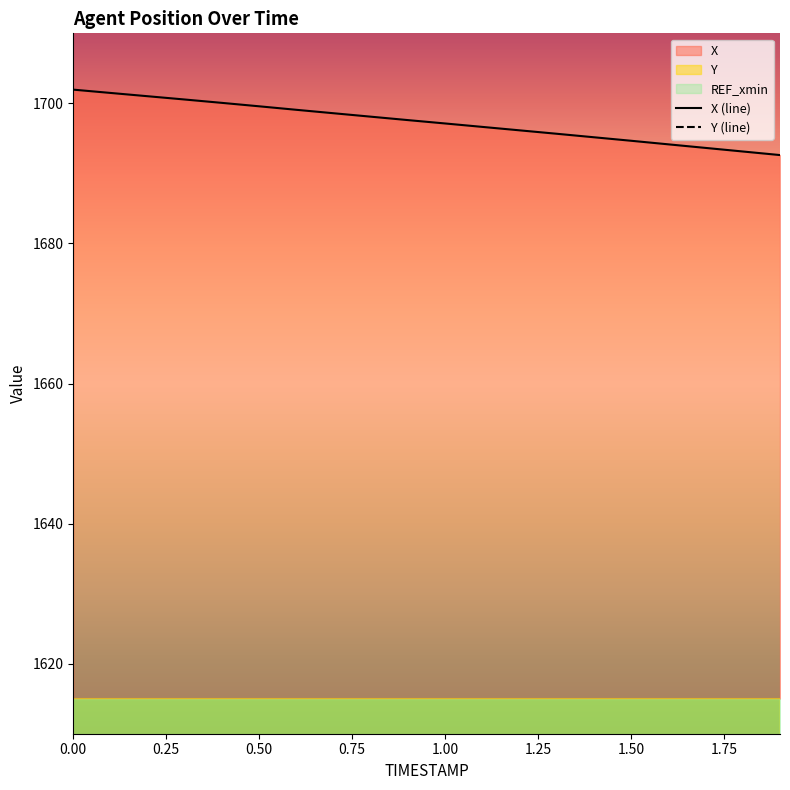

What is the difference between the second highest and minimum values in the Y (line) series?

7.7